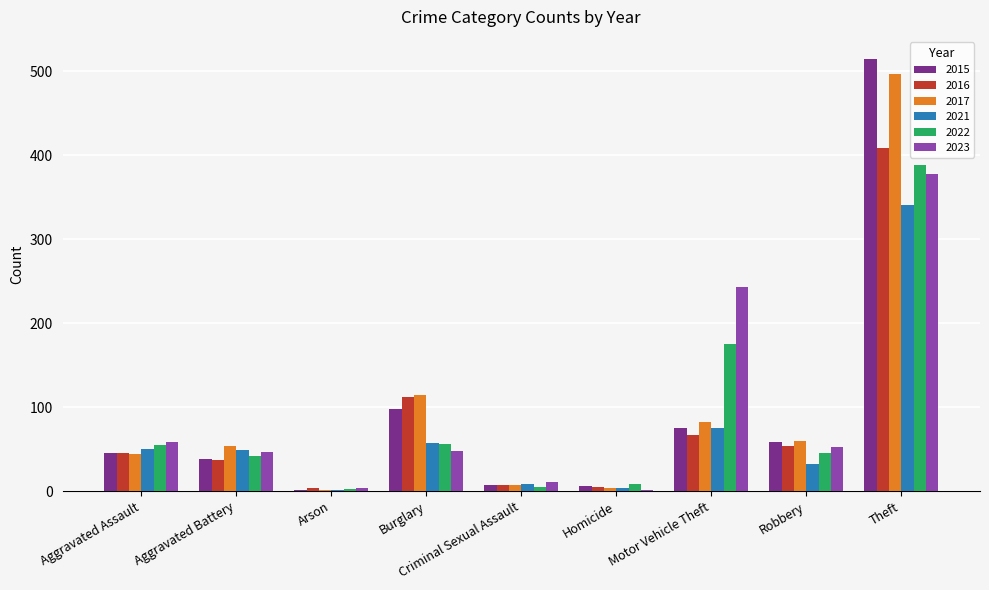

Does the chart contain stacked bars?

No